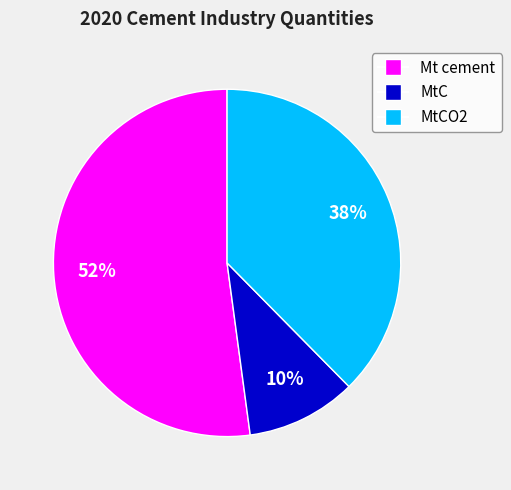

Is there any slice that represents more than half of the pie?

Yes